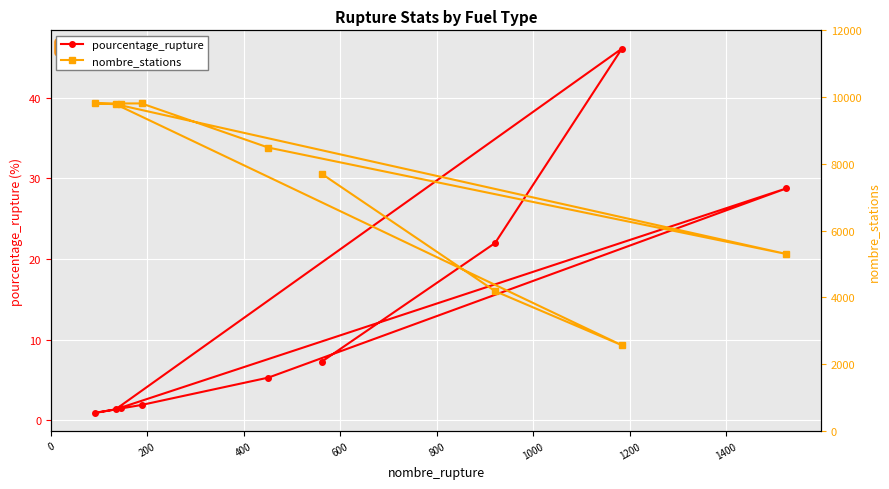

What is the highest value of the pourcentage_rupture series?

46.1